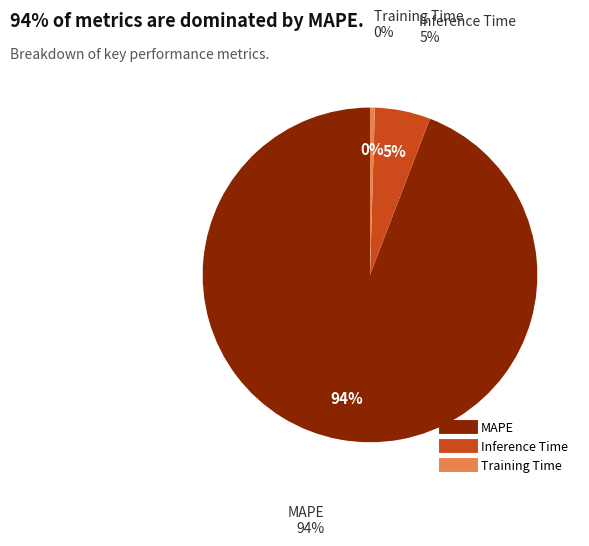

What percentage is the Inference Time slice, to the nearest percent?

5%